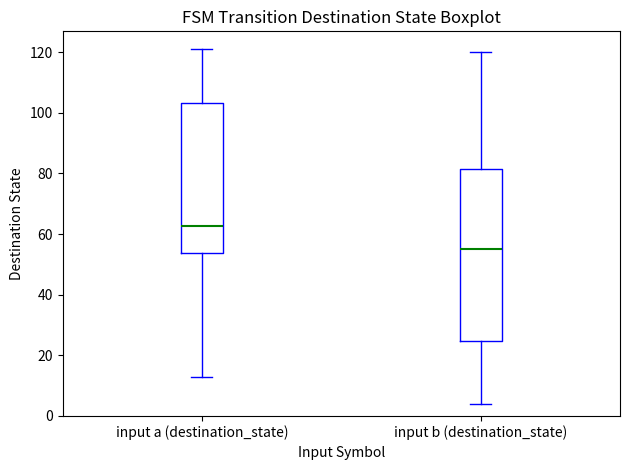

Reading left to right, read every box against the y-axis: the position of its median line, the range the box covers, and the ends of its whiskers. The values are not printed on the chart, so give them approximately, as read against the axis.

input a (destination_state): median 62, box 54 to 104, whiskers 14 to 122
input b (destination_state): median 56, box 24 to 82, whiskers 4 to 120